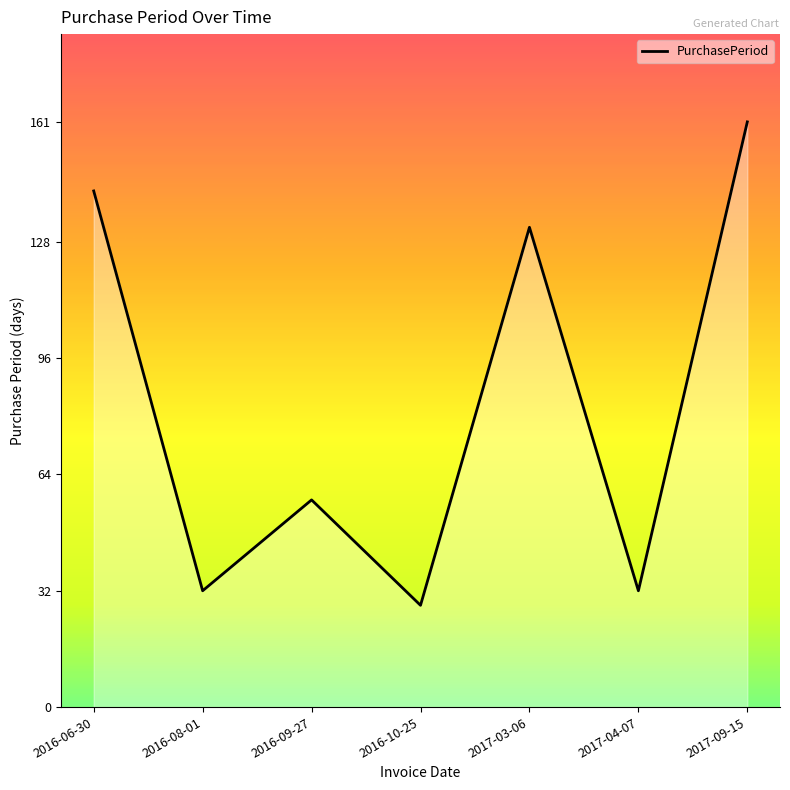

What is the smallest value displayed?

28